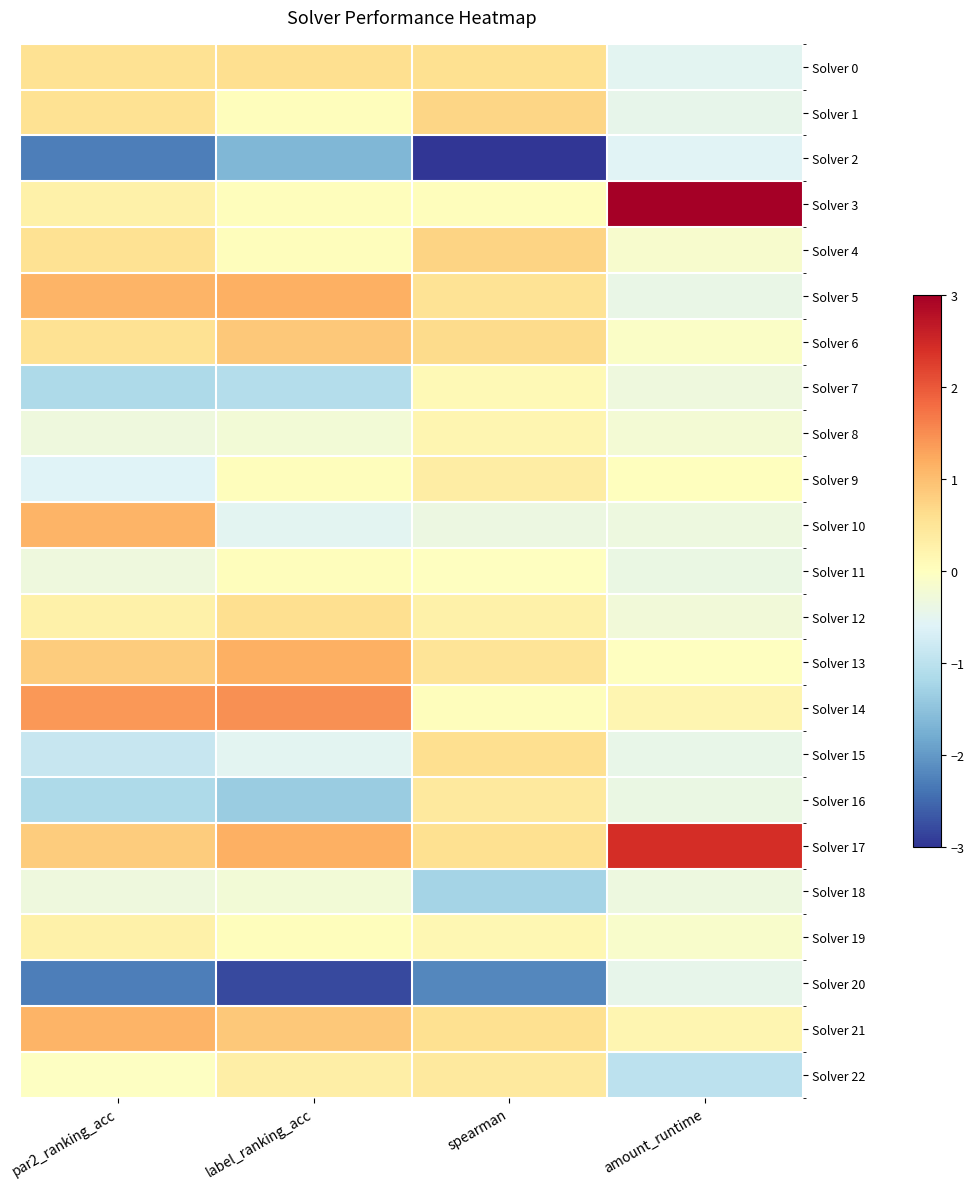

Rank the series by their maximum value, from lowest to highest.

Solver 2, Solver 20, Solver 18, Solver 11, Solver 7, Solver 8, Solver 19, Solver 9, Solver 16, Solver 22, Solver 0, Solver 12, Solver 15, Solver 1, Solver 4, Solver 6, Solver 10, Solver 21, Solver 5, Solver 13, Solver 14, Solver 17, Solver 3